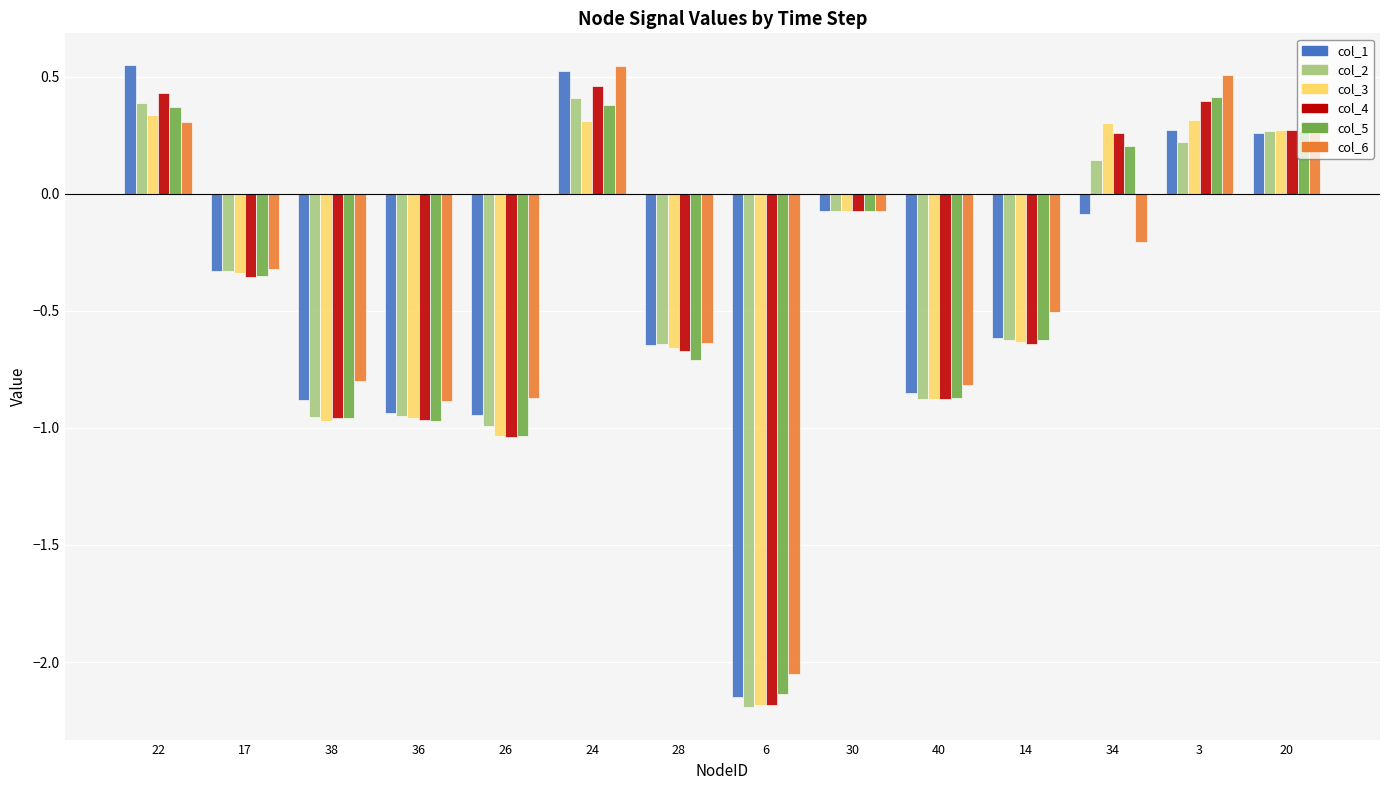

Between 40 and 3, which series saw the biggest shift?

col_6